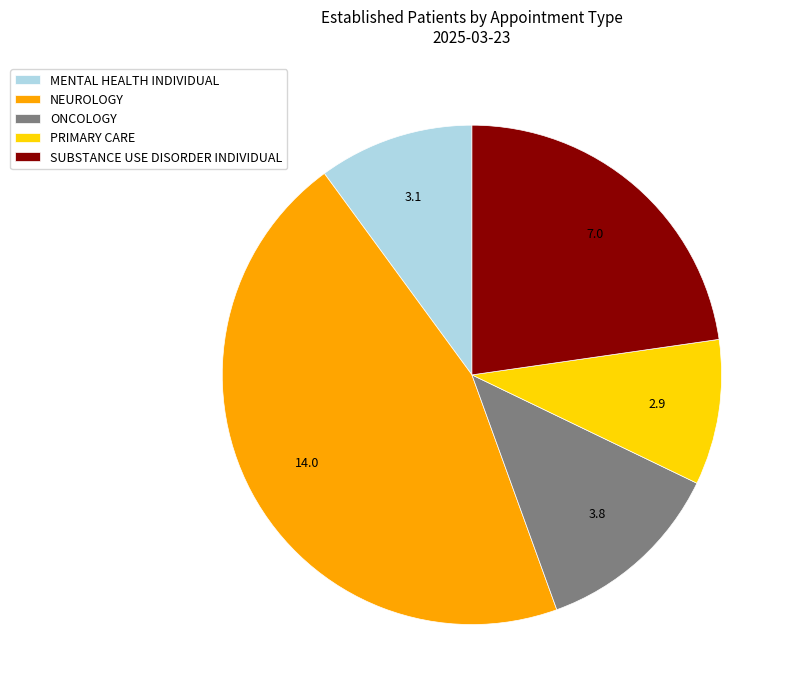

Is the sum of NEUROLOGY and ONCOLOGY greater than half?

Yes